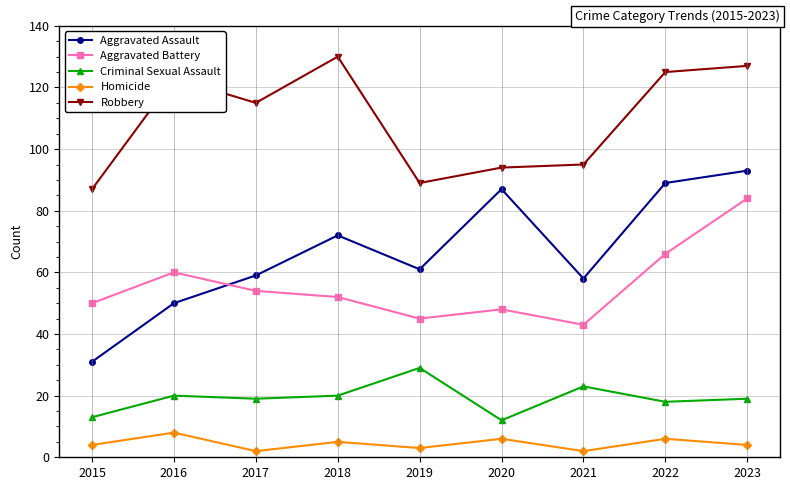

At how many categories does at least one series exceed 23?

9